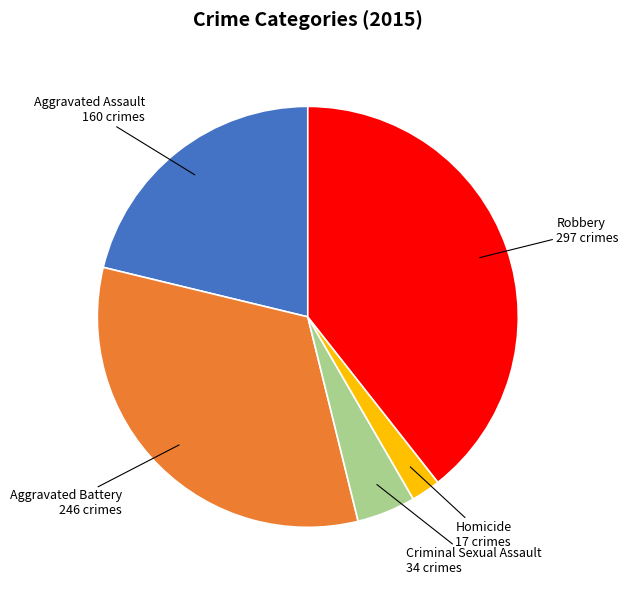

Is there a majority slice in this chart?

No